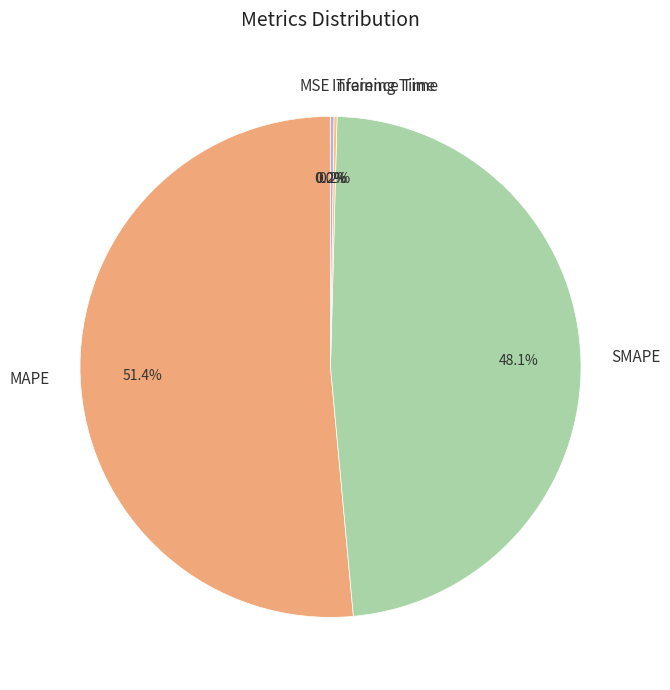

Which has a higher value, MAPE or SMAPE?

MAPE